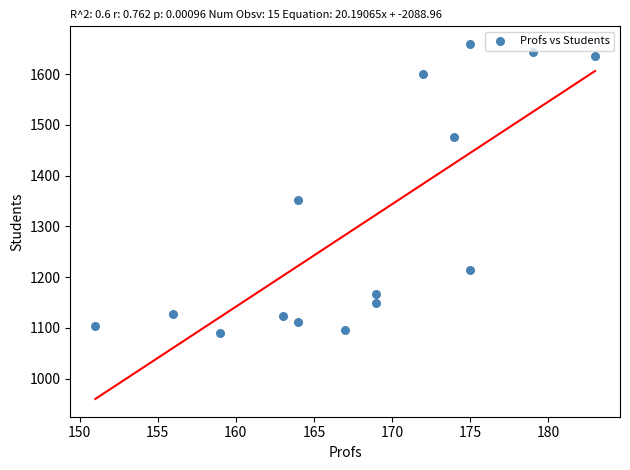

What Y value in the scatter plot is closest to 1374?

1352